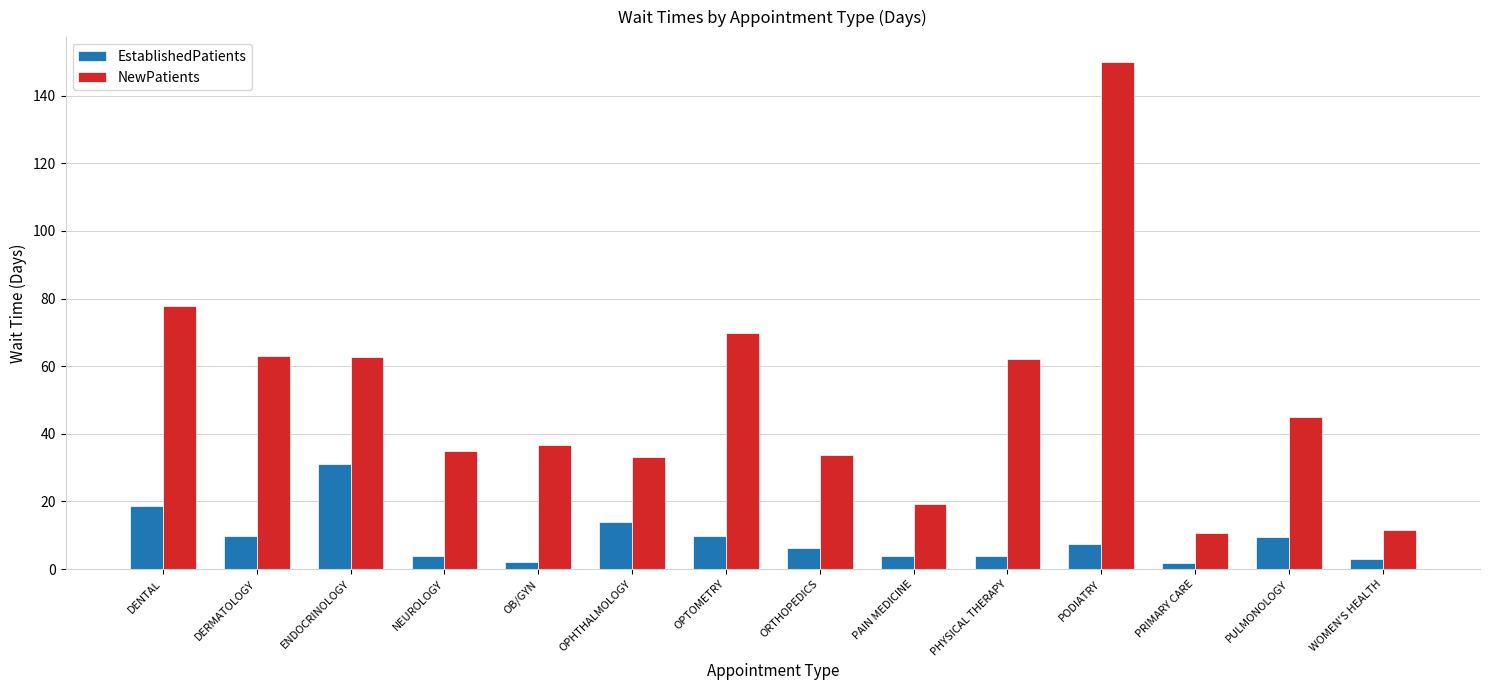

What is the sum of all NewPatients values?

710.9